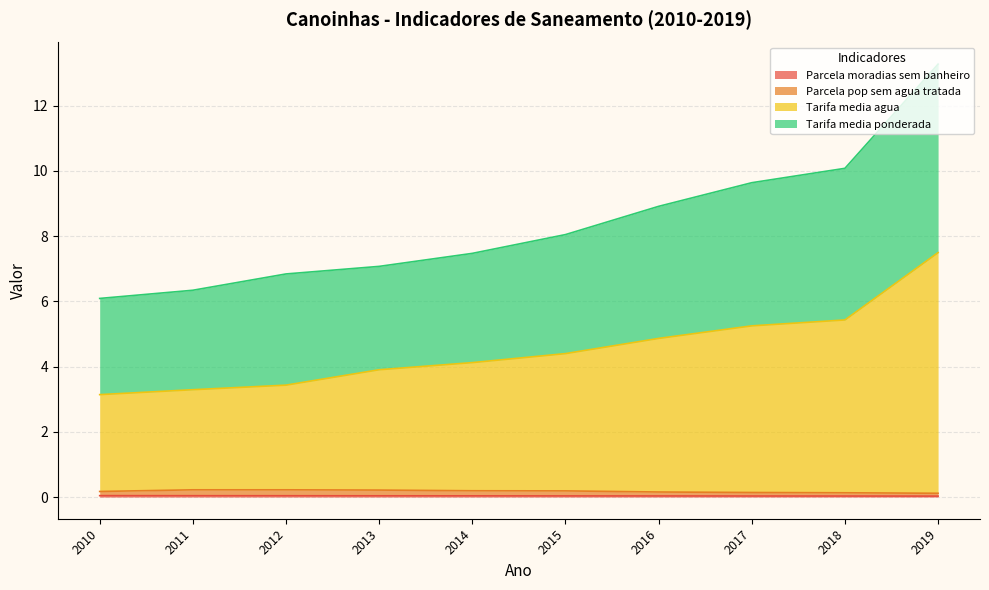

At how many categories does at least one series exceed 3?

9